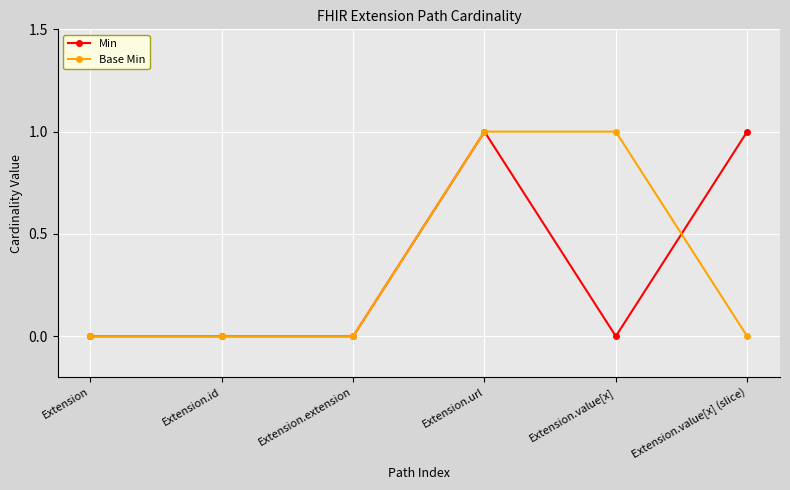

What are all the series names shown in the legend?

Min, Base Min